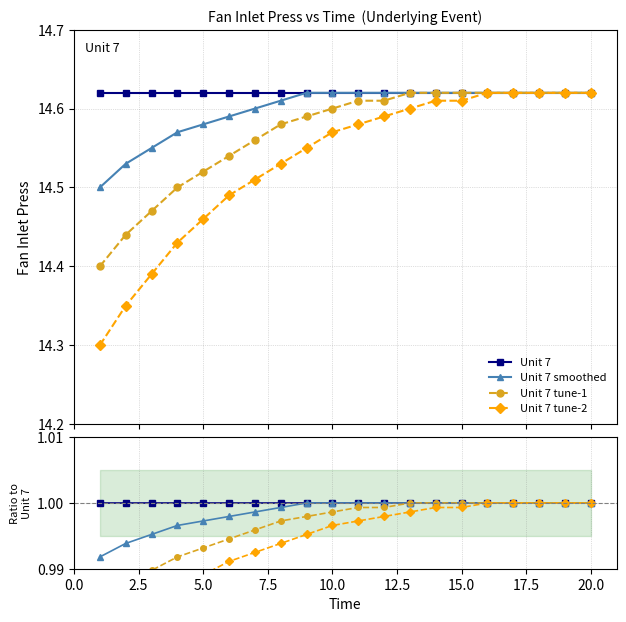

The Unit 7 series shows 0.4 at 2.5. True or false?

False